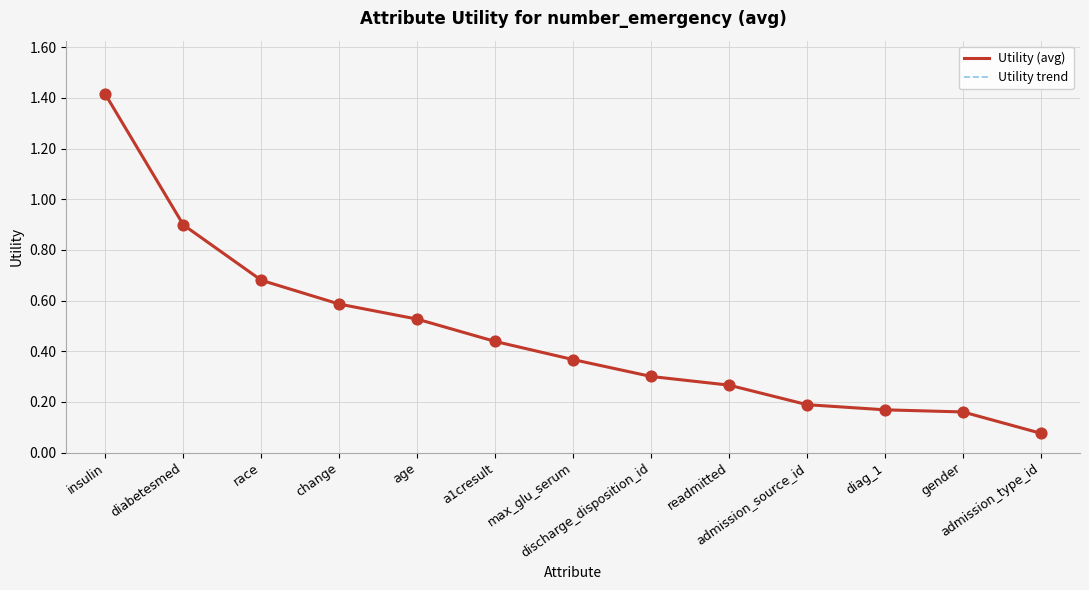

Is this an area chart (filled region under the line)?

No